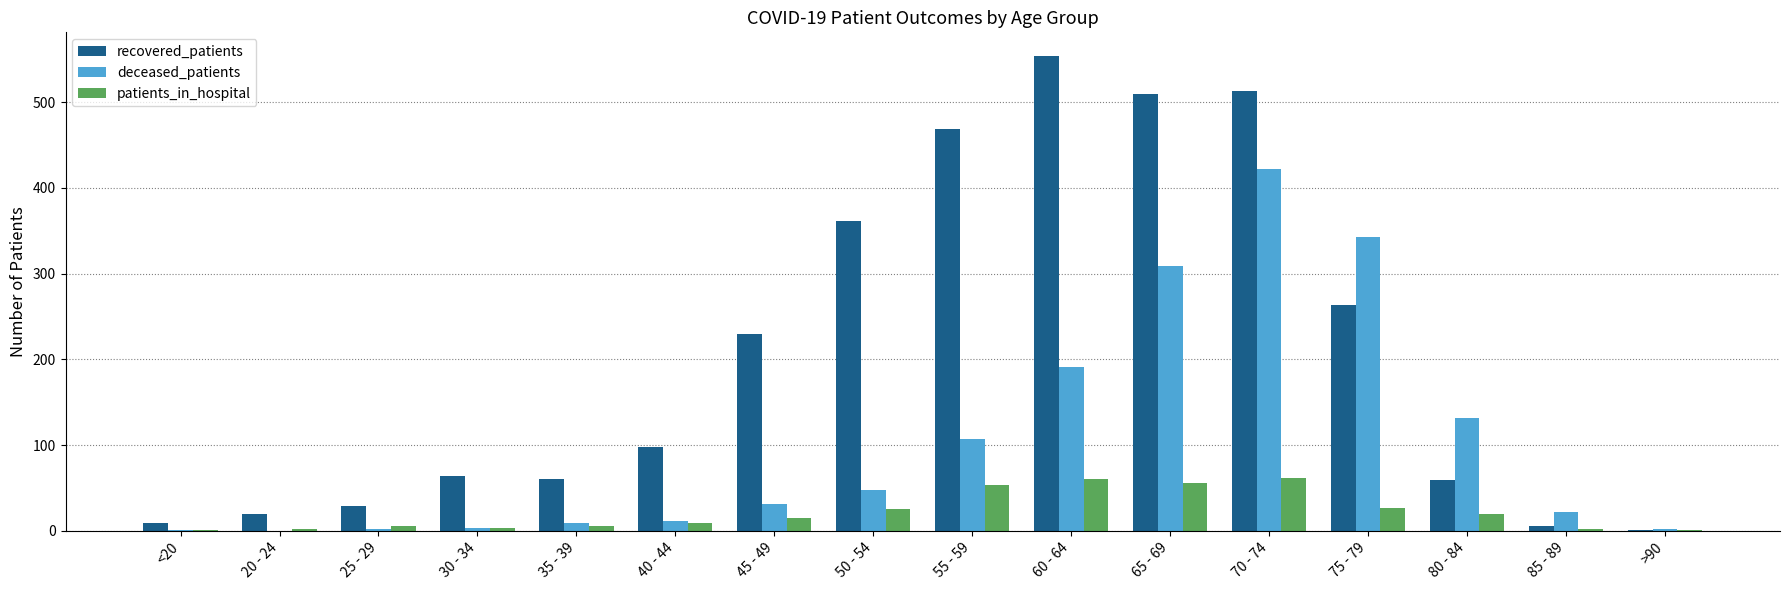

The patients_in_hospital series shows 19 at 55 - 59. True or false?

False